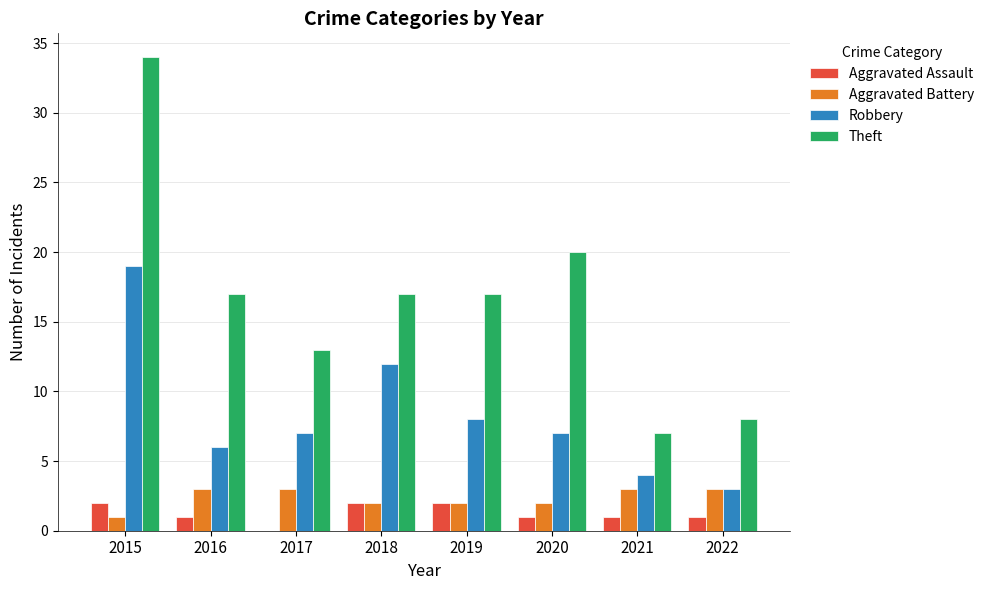

How many values in Aggravated Assault are above zero?

7